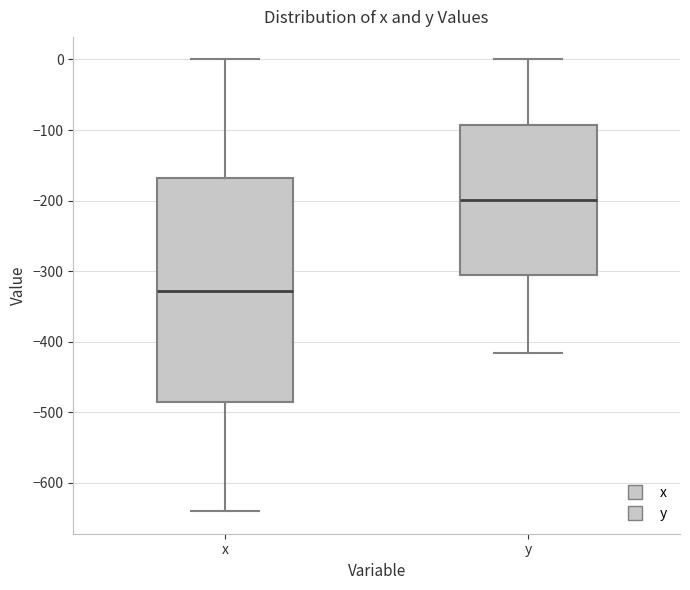

Reading left to right, read every box against the y-axis: the position of its median line, the range the box covers, and the ends of its whiskers. The values are not printed on the chart, so give them approximately, as read against the axis.

x: median -330, box -490 to -170, whiskers -640 to 0
y: median -200, box -310 to -90, whiskers -420 to 0